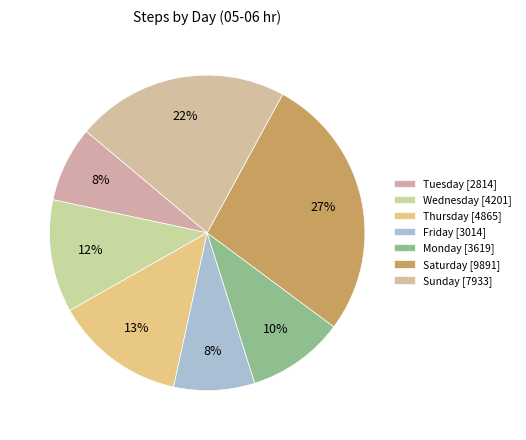

Does Thursday represent more than half of the total?

No